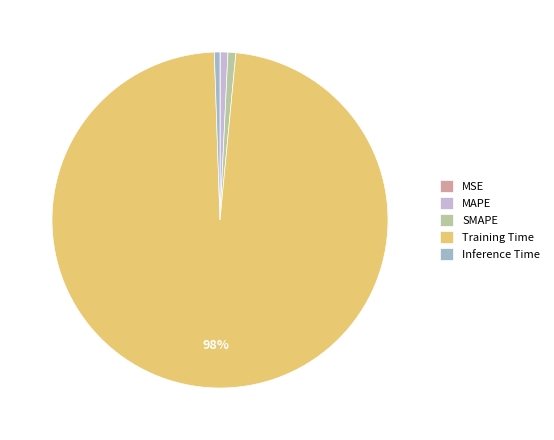

Do Inference Time and MAPE together represent more than half of the pie?

No